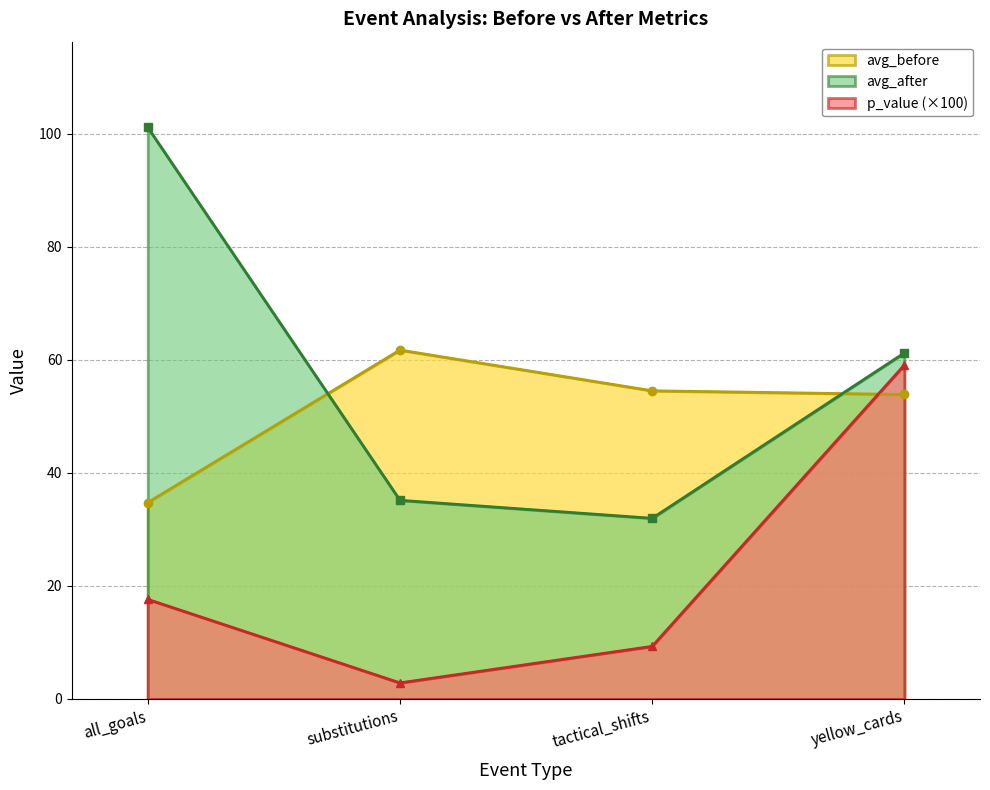

Reading right to left, list all the values displayed in this chart.

p_value: yellow_cards=59.1	tactical_shifts=9.3	substitutions=2.8	all_goals=17.6
avg_before: yellow_cards=53.9	tactical_shifts=54.5	substitutions=61.7	all_goals=34.7
avg_after: yellow_cards=61.2	tactical_shifts=32.0	substitutions=35.1	all_goals=101.1